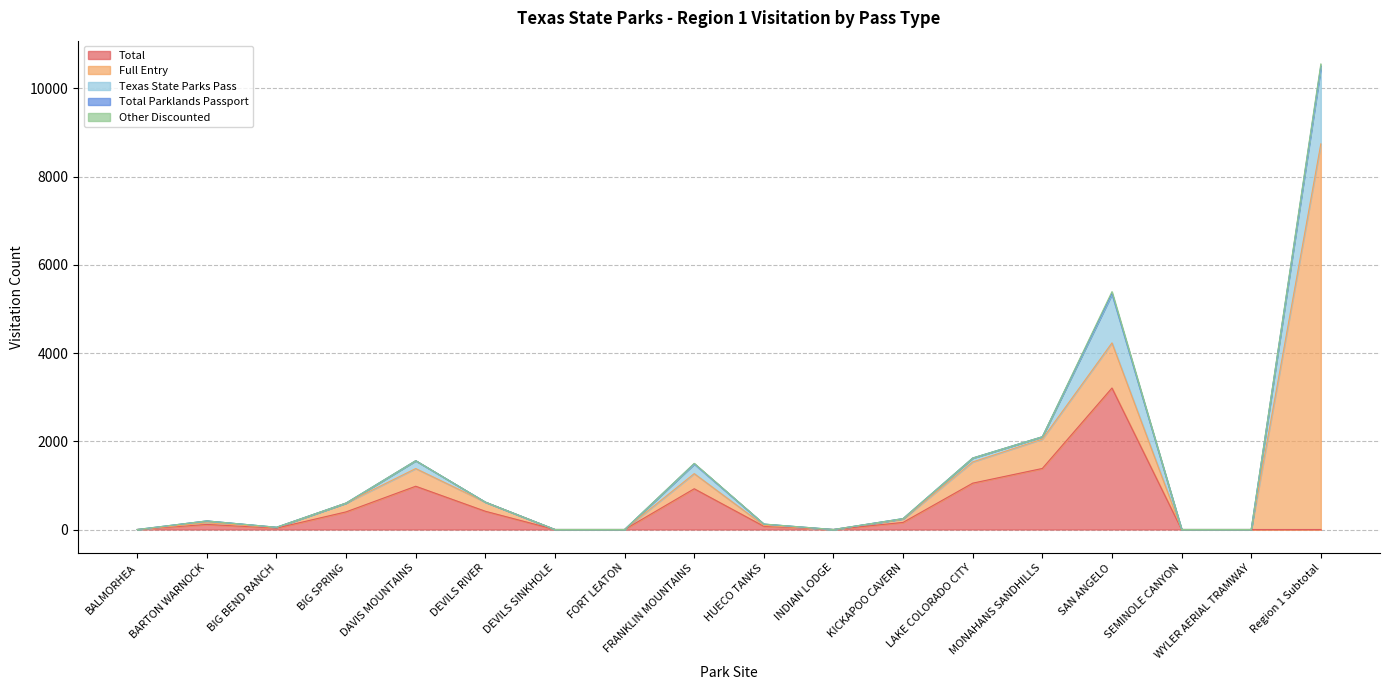

Is it true that Texas State Parks Pass equals 1100 at SAN ANGELO?

True